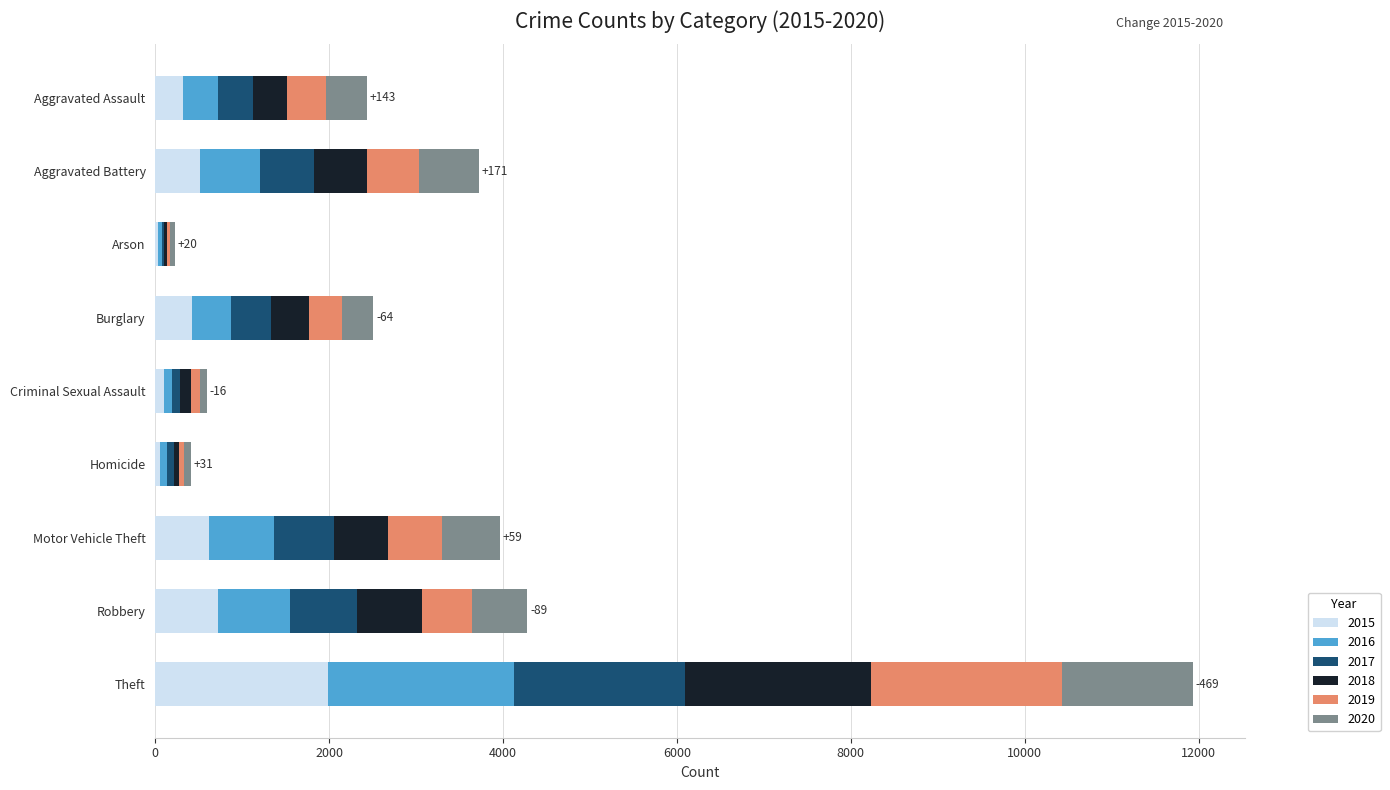

Which category has the highest value in the 2015 series?

Theft